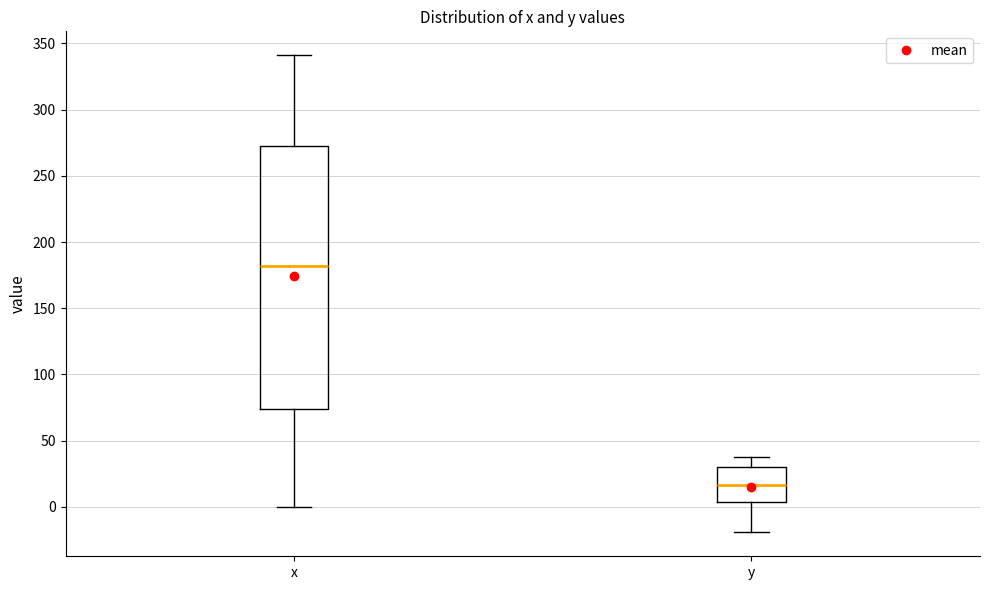

Reading left to right, transcribe this box plot: for each box, give where its median line is, the range the box spans, and where its two whiskers end, as read against the y-axis. The values are not printed on the chart, so give them approximately, as read against the axis.

x: median 180, box 75 to 270, whiskers 0 to 340
y: median 15, box 5 to 30, whiskers -20 to 40